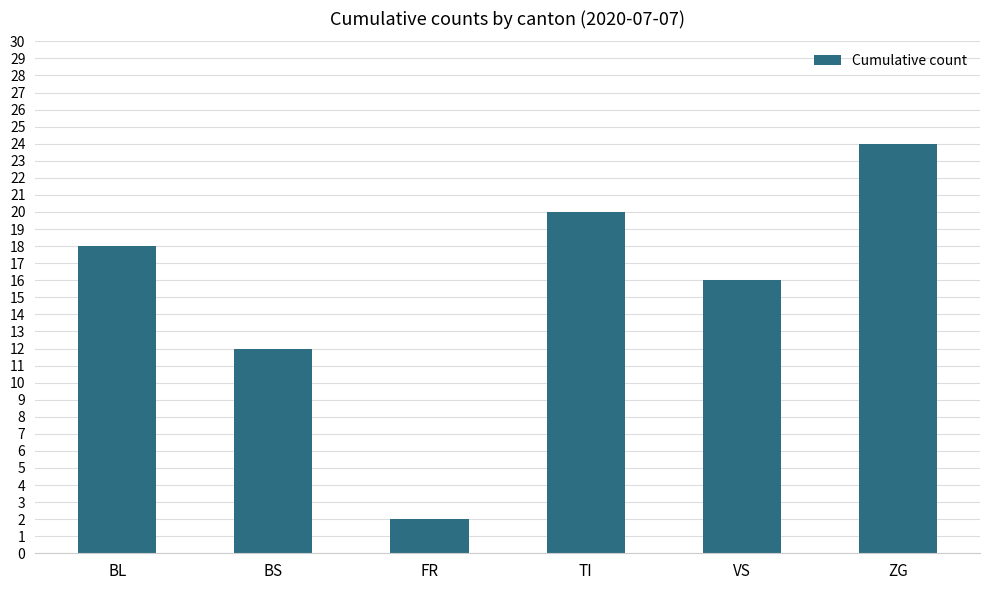

What is the sum of the values at VS and TI?

36